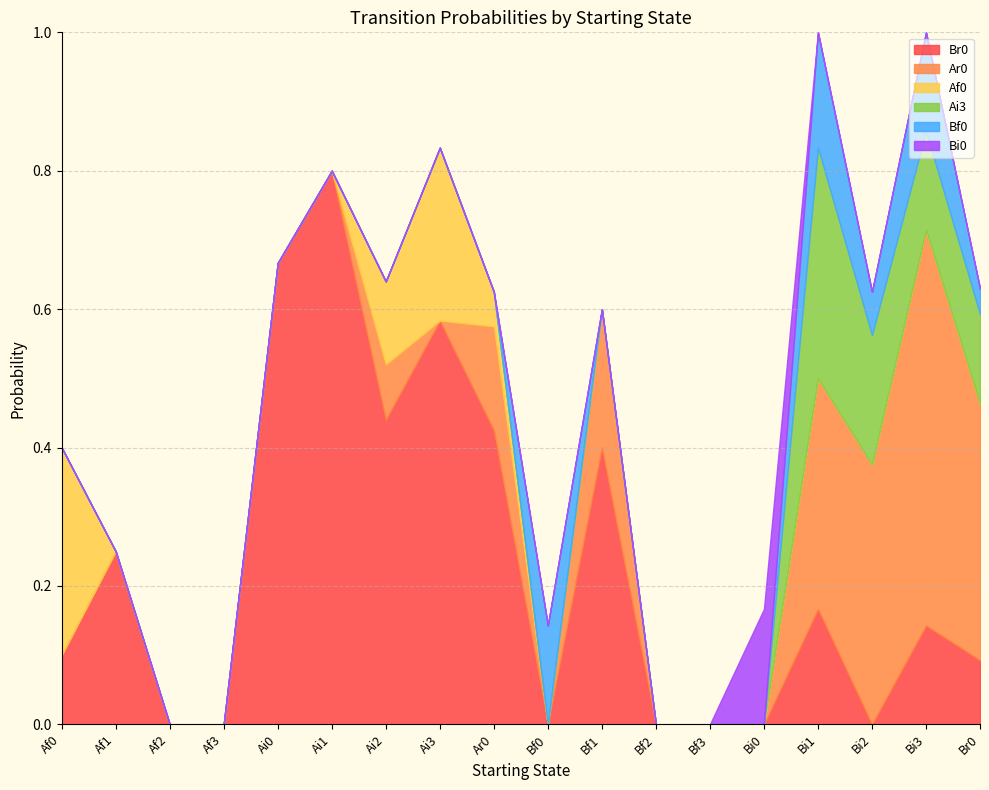

Does the chart display data point markers on the line(s)?

No